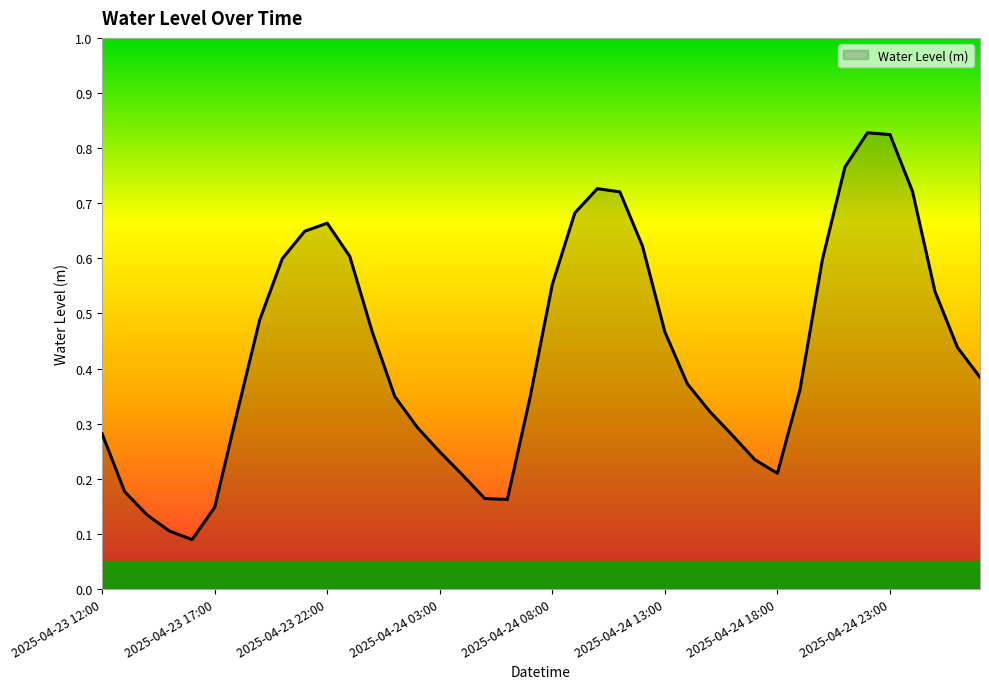

At which category does the chart reach its minimum across all series?

2025-04-23 16:00